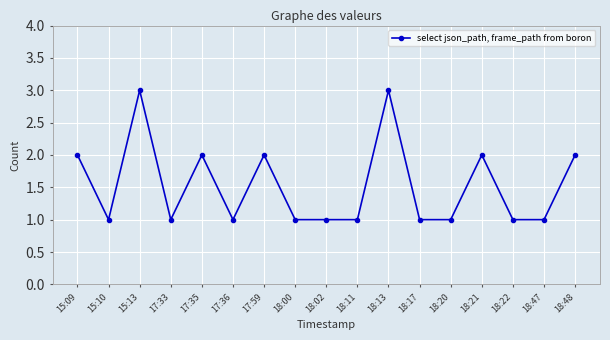

Reading left to right, extract all data points from this chart.

2	1	3	1	2	1	2	1	1	1	3	1	1	2	1	1	2